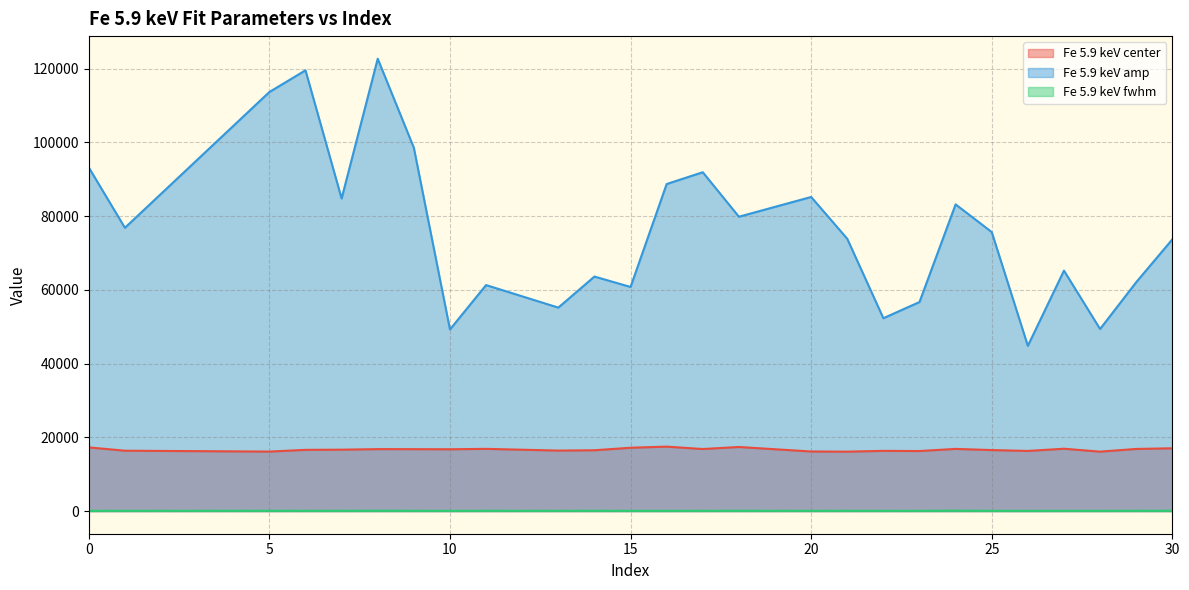

At which category does Fe 5.9 keV fwhm reach its first local peak?

5